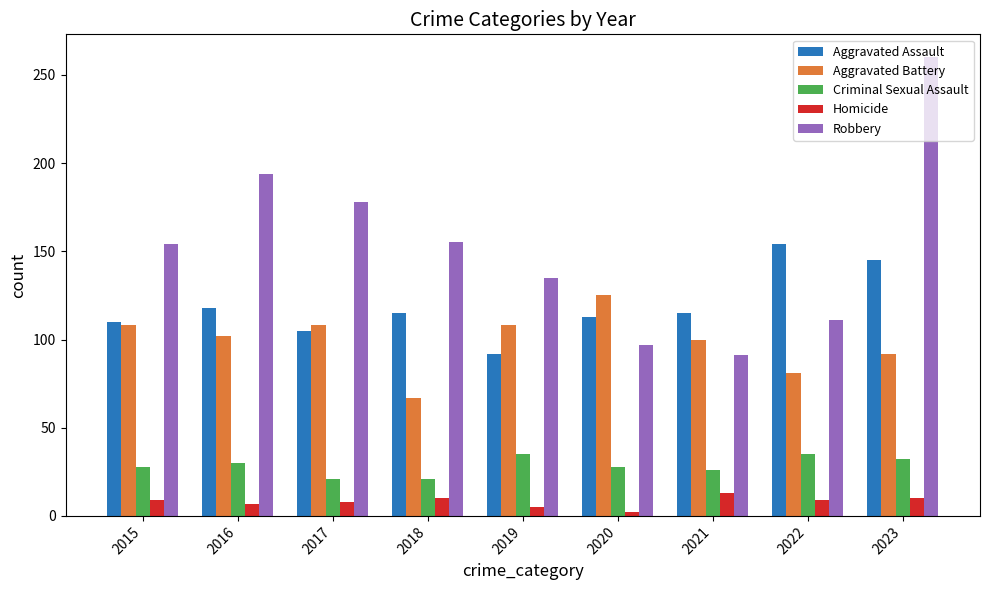

Which label corresponds to the smallest value in the chart?

2020